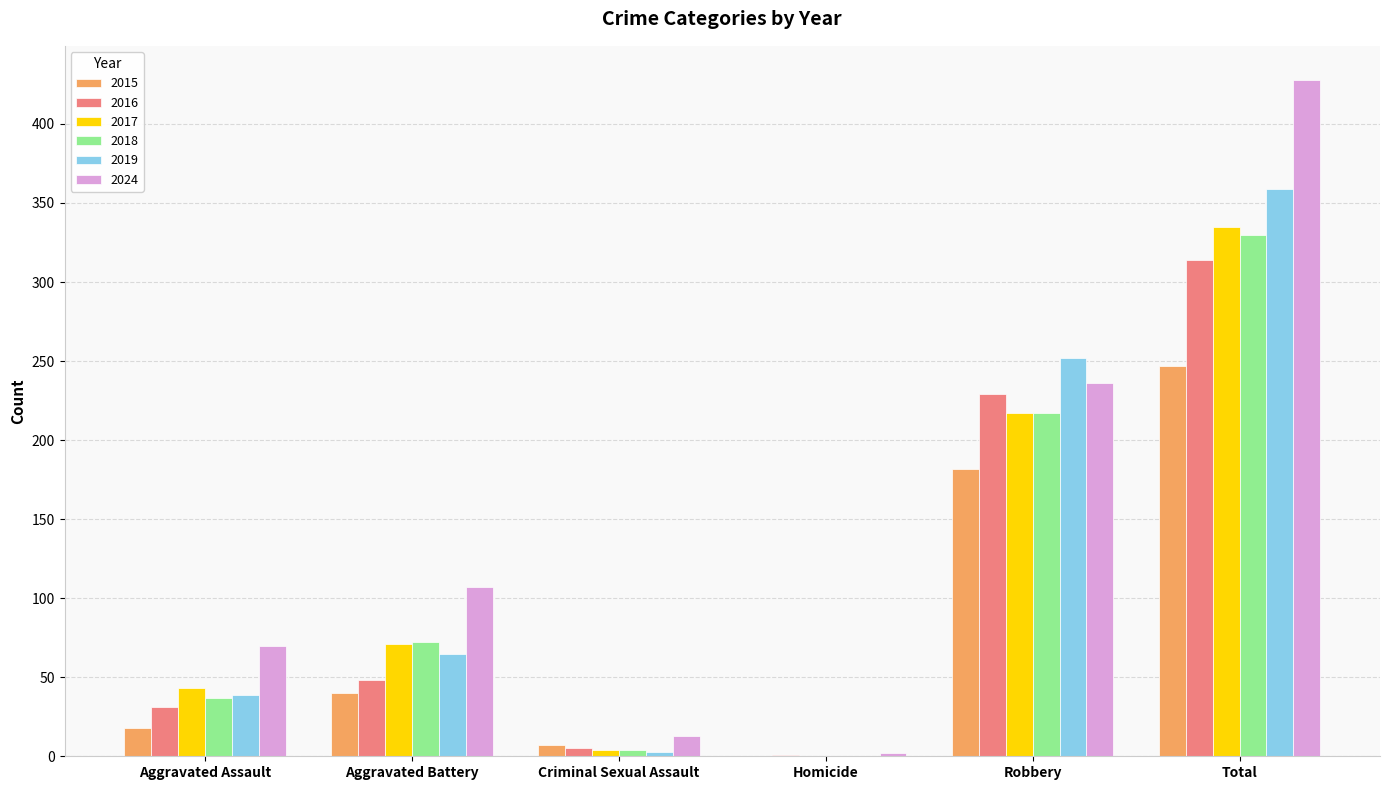

True or false: 2016 has a value of 5 at Criminal Sexual Assault.

True